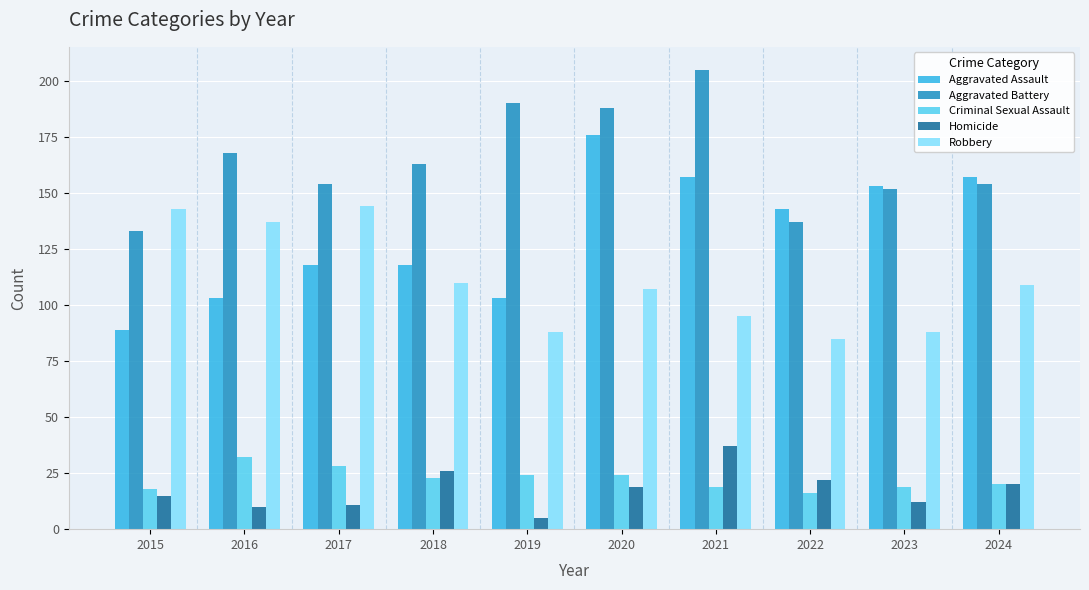

At 2017, list the series in order from largest to smallest.

Aggravated Battery, Robbery, Aggravated Assault, Criminal Sexual Assault, Homicide